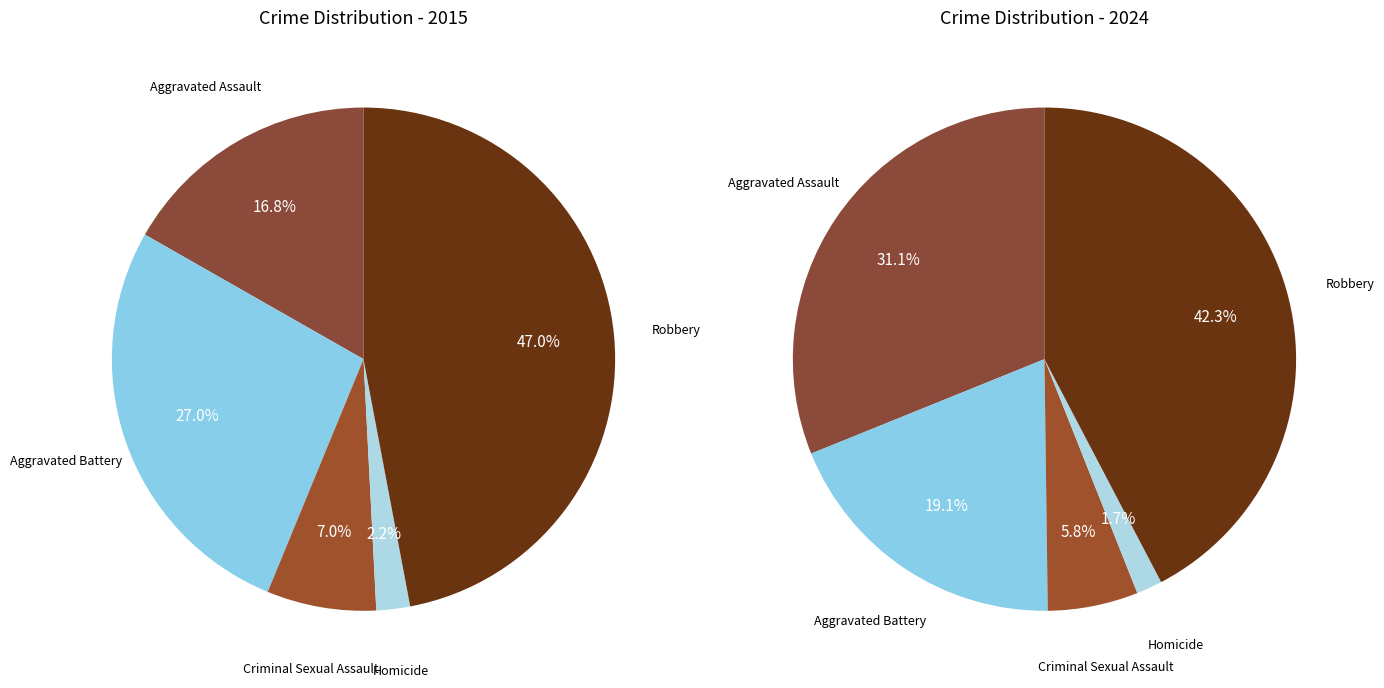

Is it true that Homicide is 9% of the pie?

False